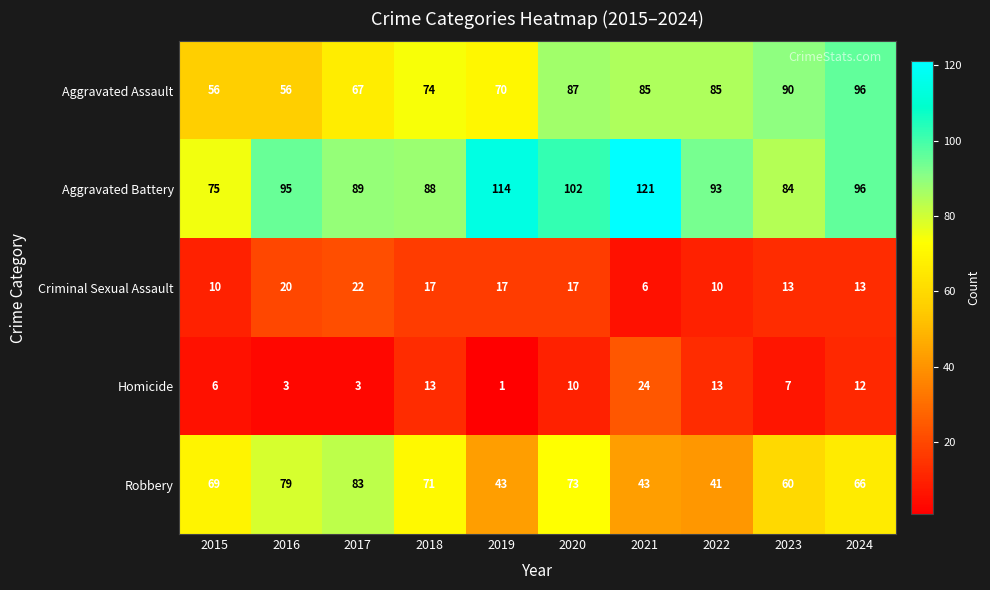

Where is Aggravated Battery nearest to the value 98?

2024